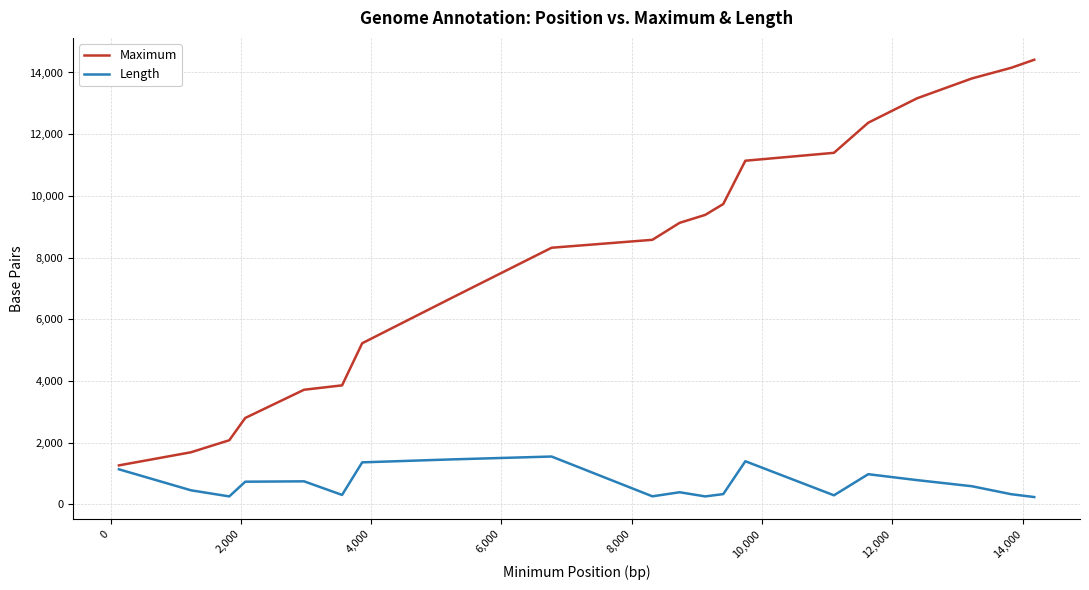

Which series has the largest total across all categories?

Maximum